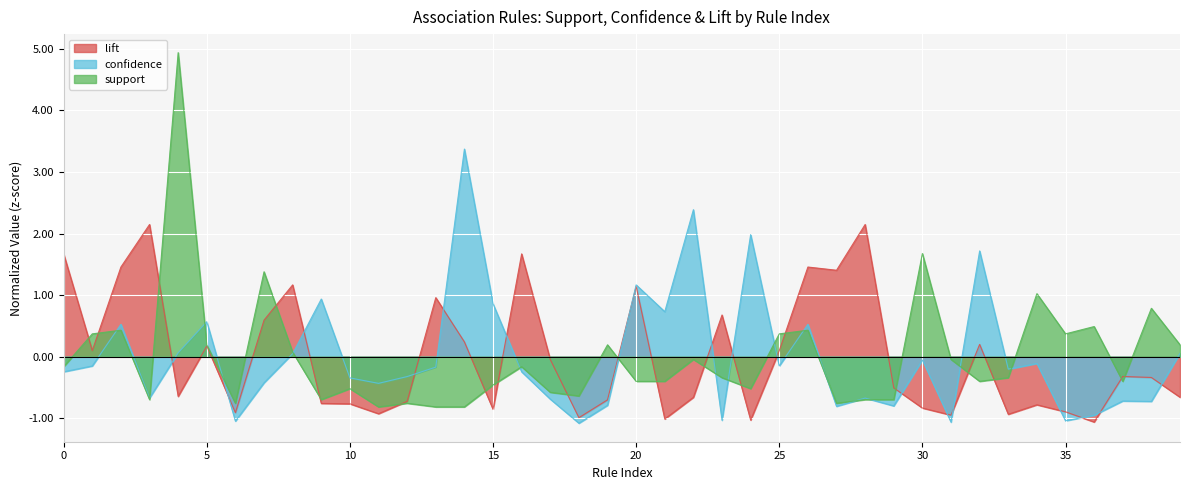

What is the value of the support point at the 25th from the left?

-0.5